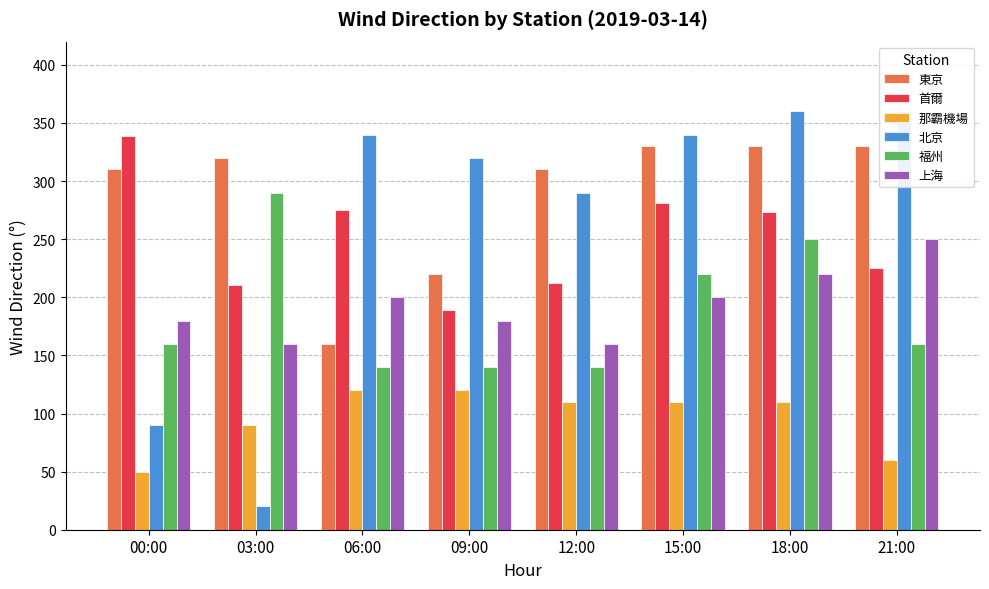

At which label does 北京 reach its peak?

18:00